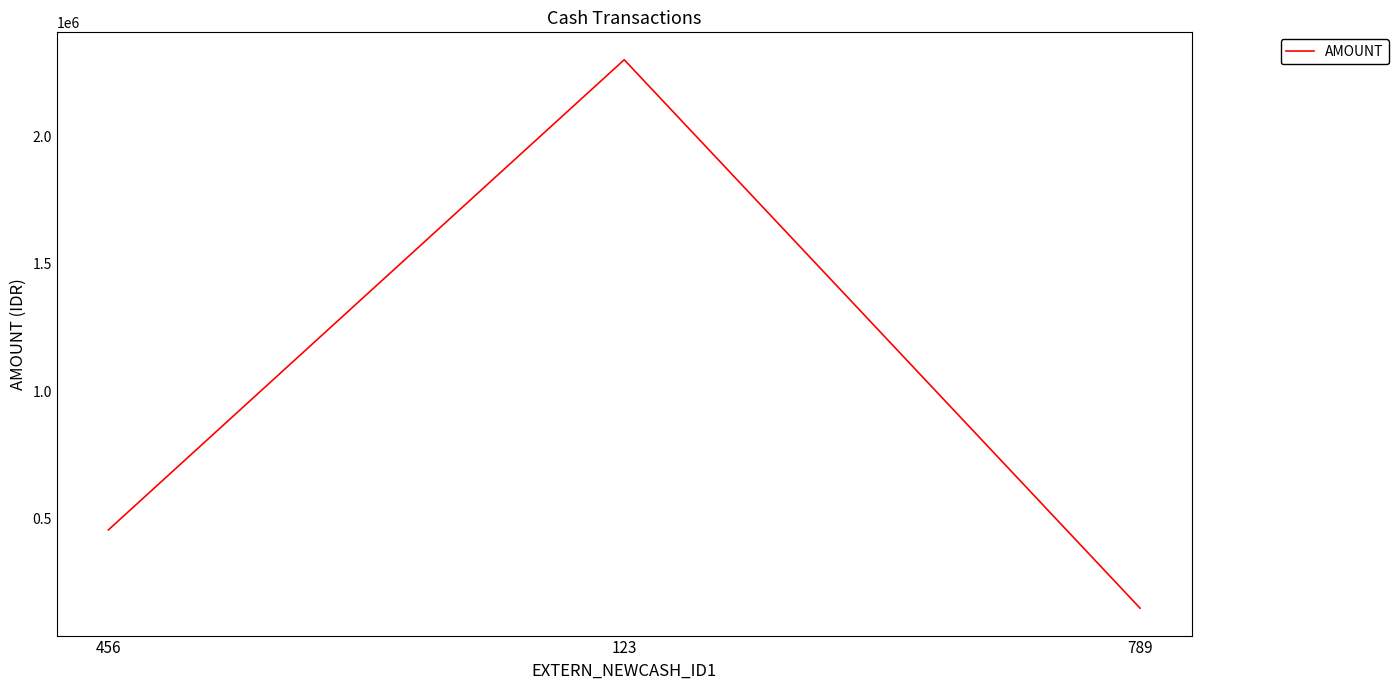

List the labels in order of value, smallest first.

789, 456, 123